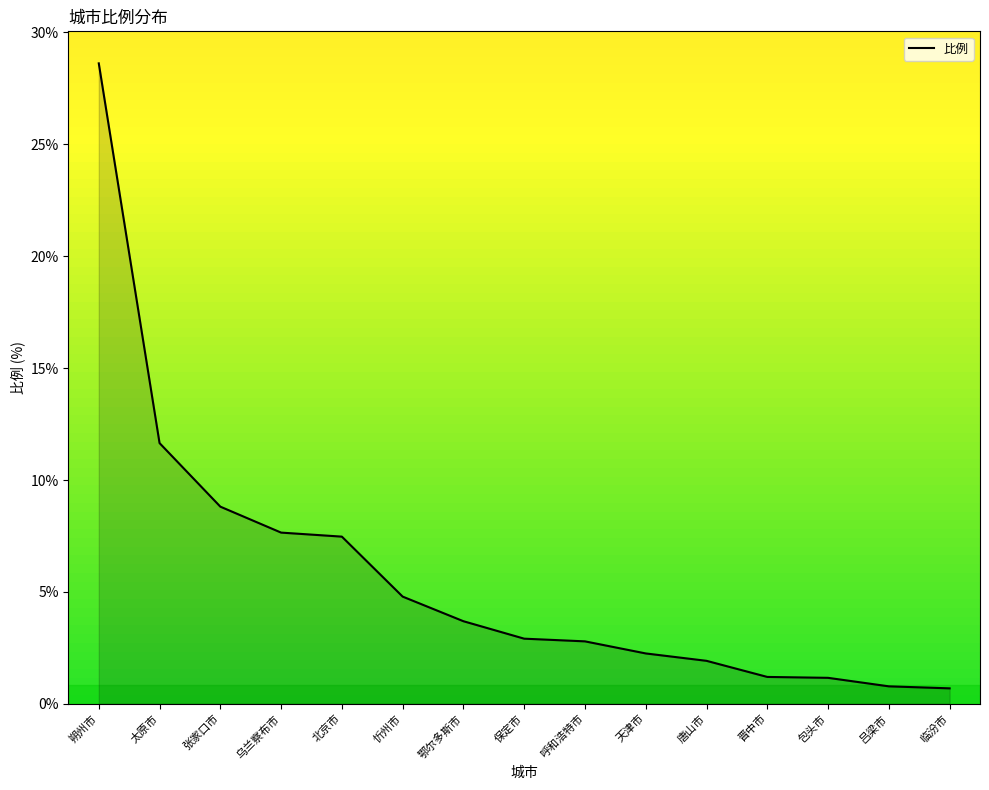

What is the ratio of the value at 包头市 to the value at 晋中市?

1.0